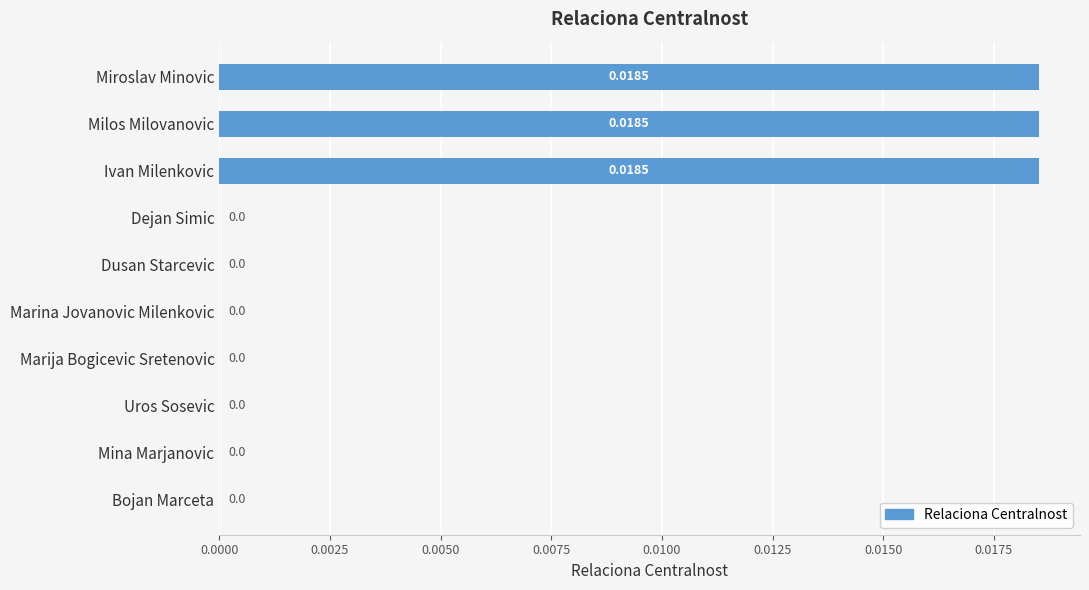

Which has a higher value, Ivan Milenkovic or Uros Sosevic?

Ivan Milenkovic